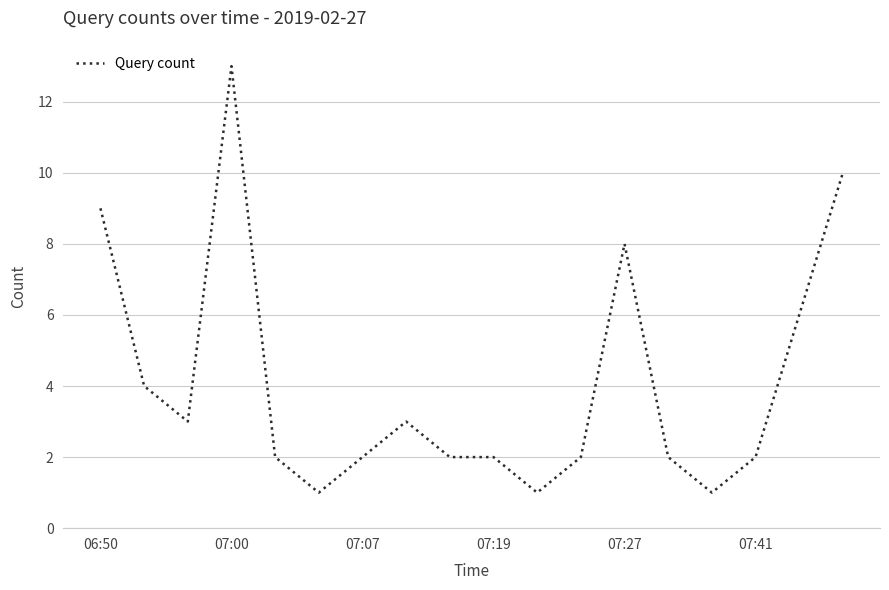

What is the greatest value displayed?

13